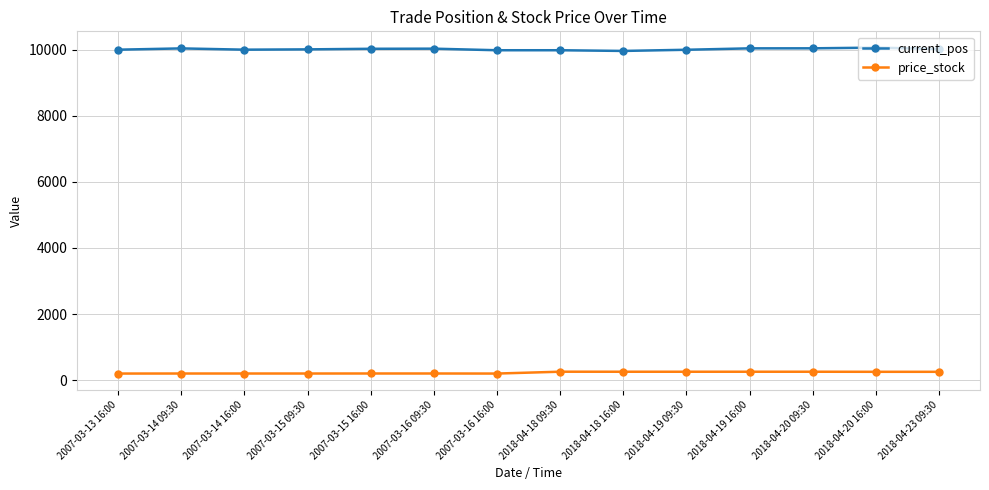

True or false: price_stock has more than 0 points higher than both neighbors.

True